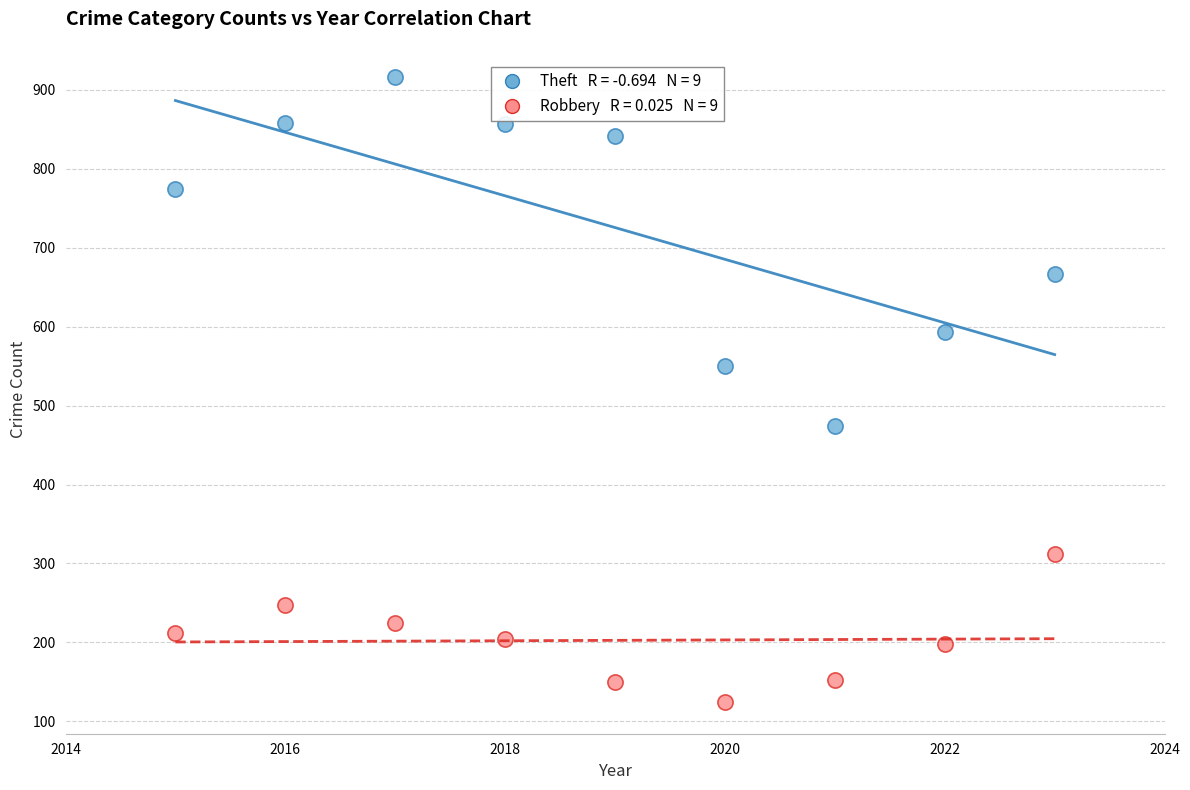

Across all data points, what is the range of X values (max minus min)?

8